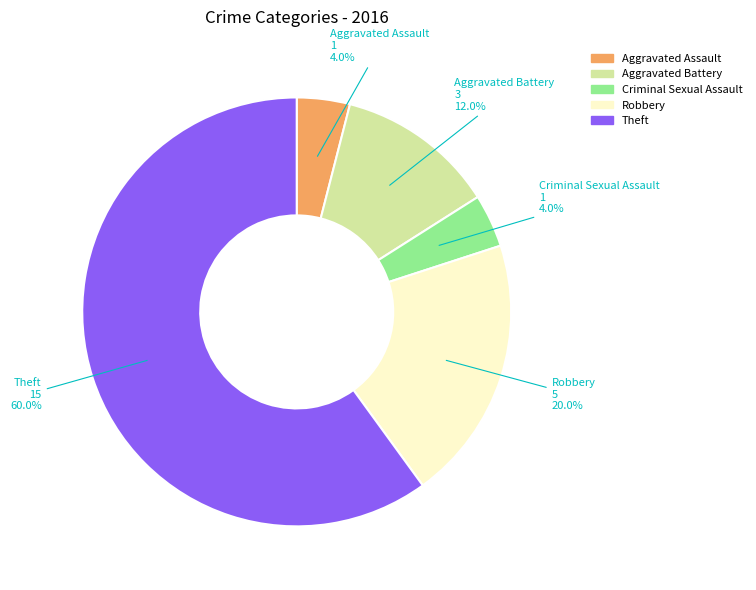

Does Theft account for over 50% of the chart?

Yes